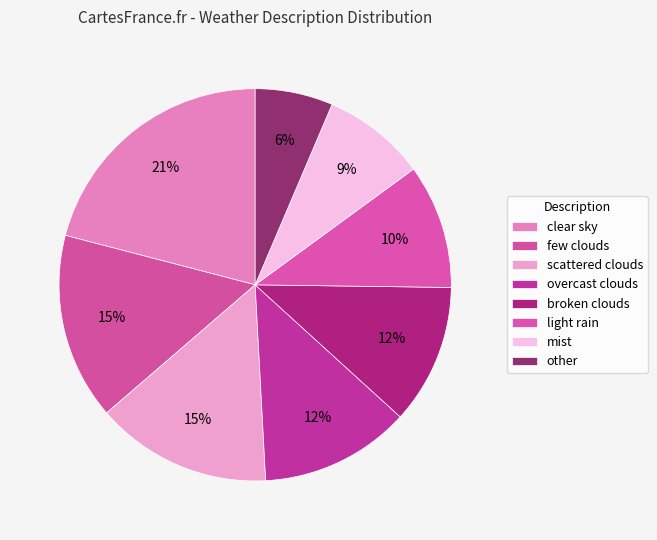

What is the smallest slice in the pie chart?

other